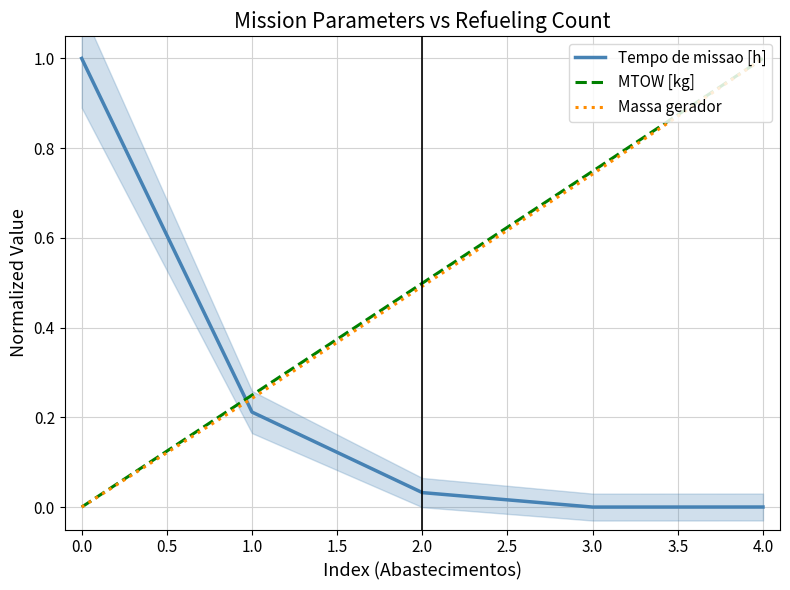

What is the highest value of the Massa gerador series?

1.0